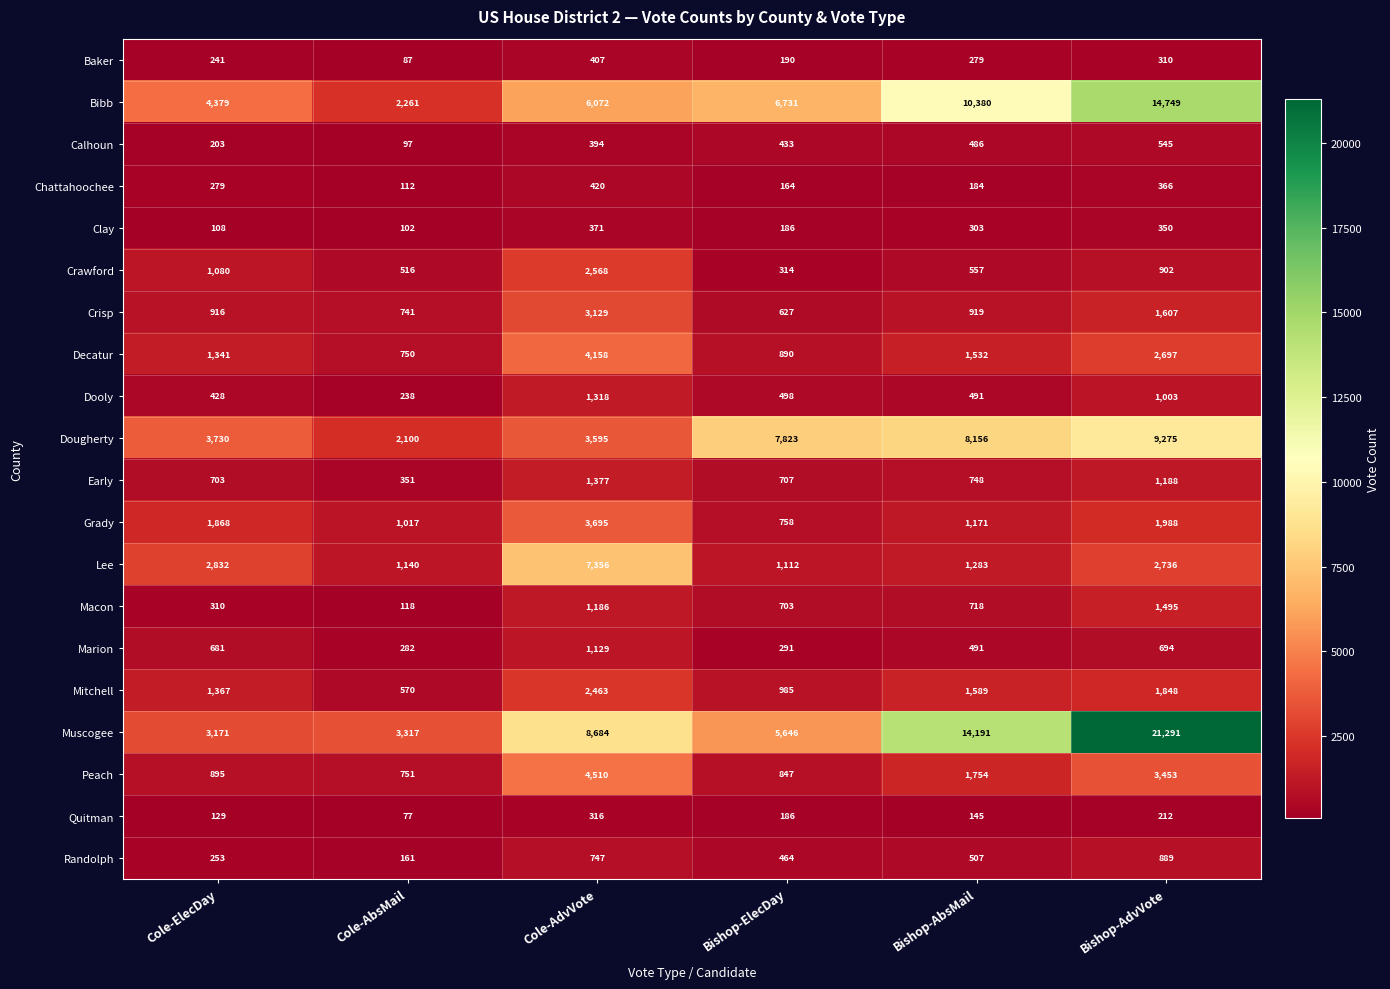

At which category is the sum across all series the highest?

Bishop-AdvVote